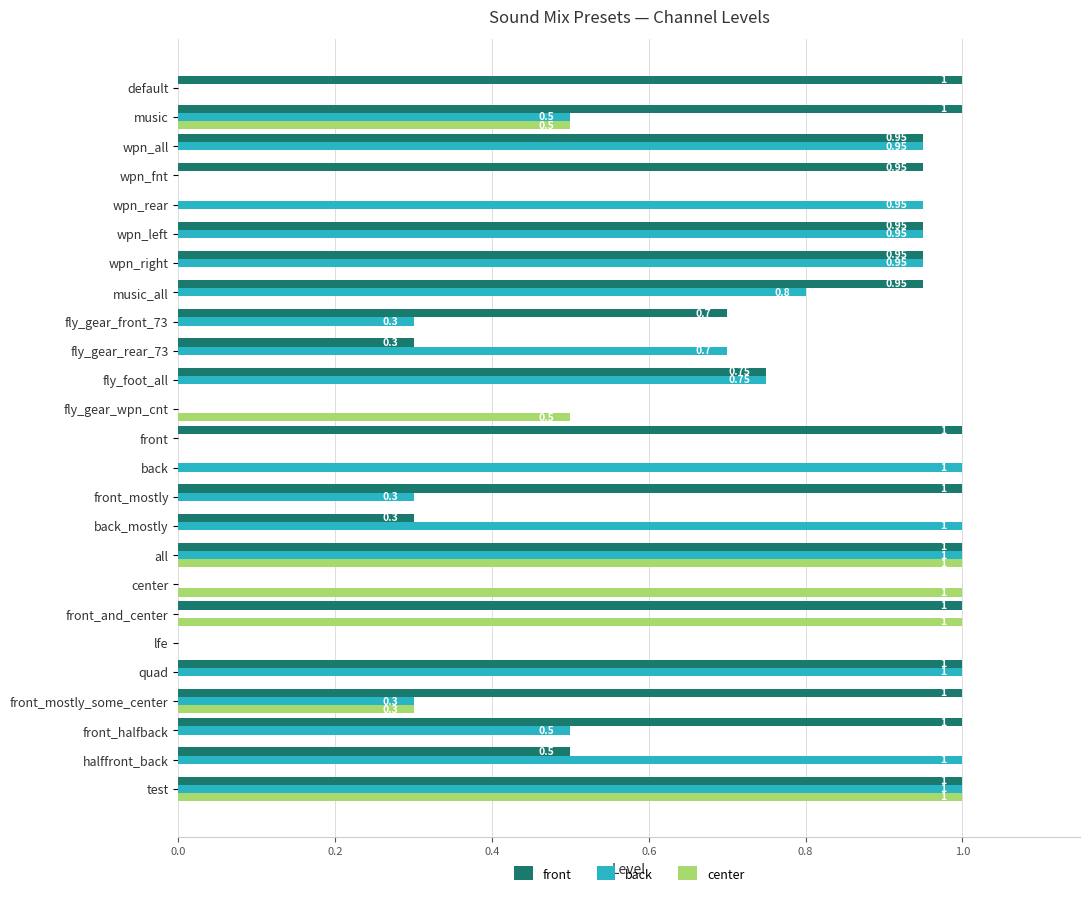

Which series changed the most between wpn_left and back?

front